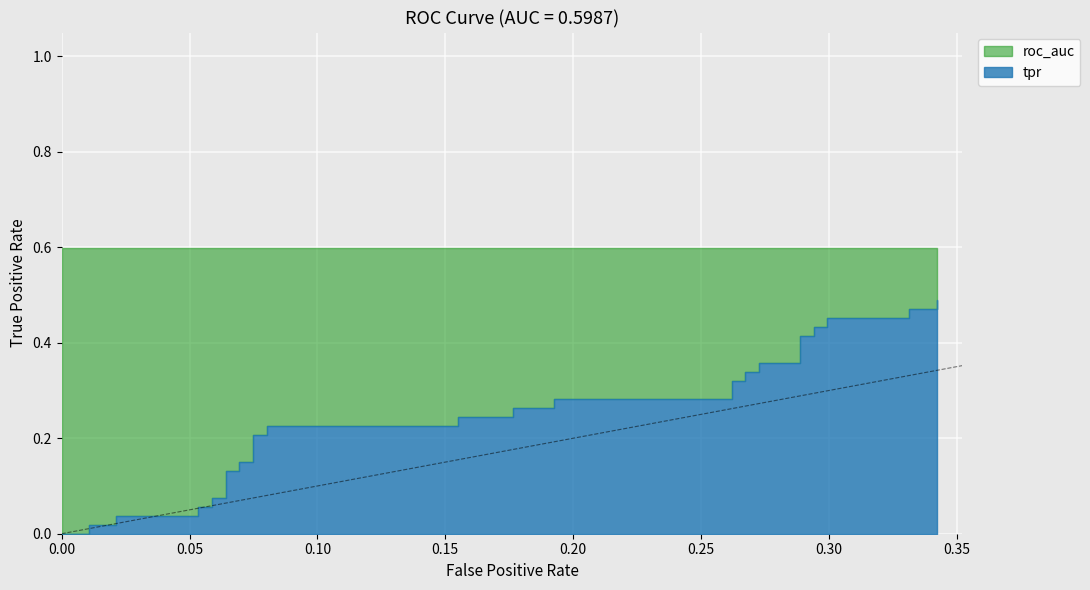

Does the chart display data point markers on the line(s)?

No